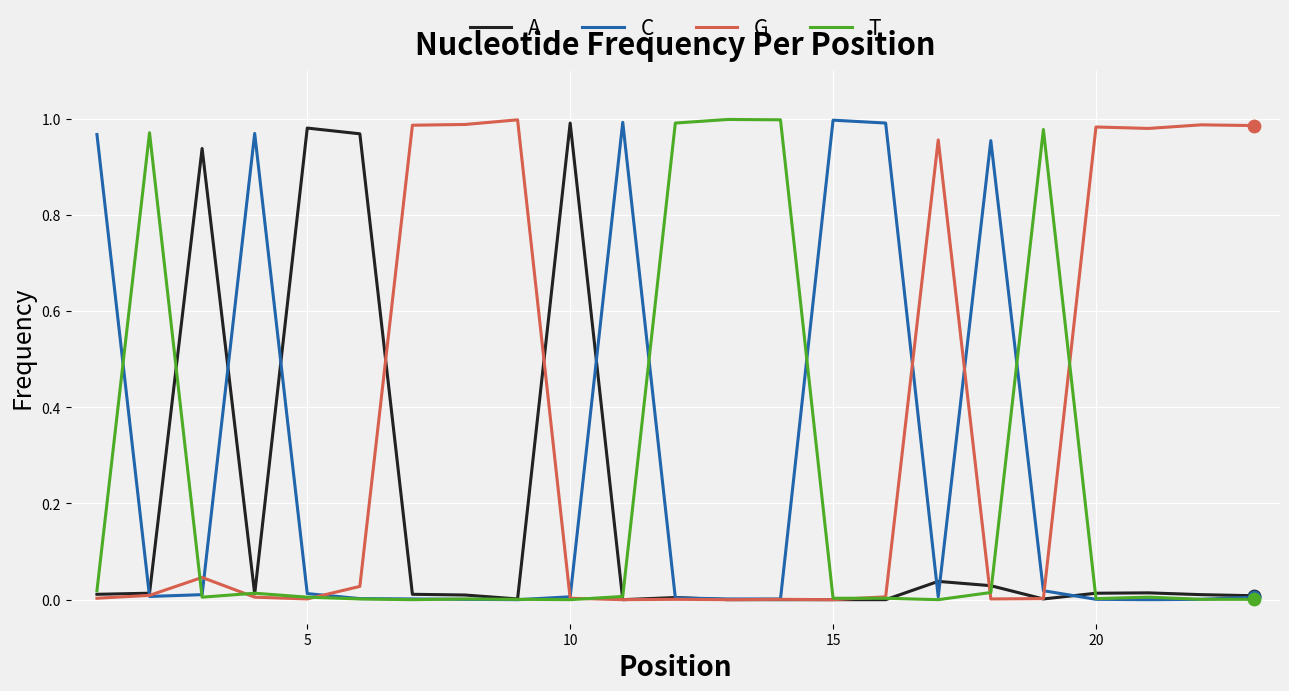

Which series has the largest total across all categories?

G